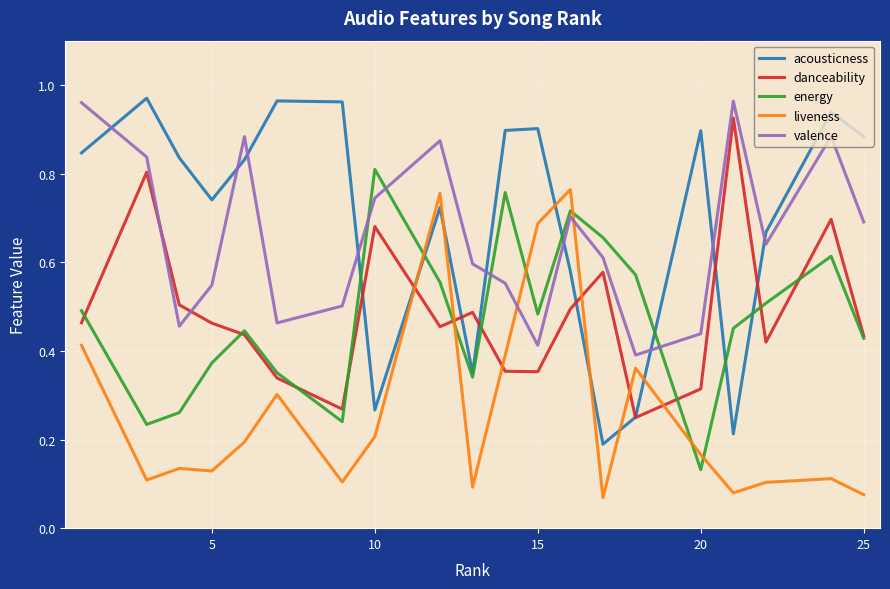

After their last crossing, which series has the higher values: valence or energy?

valence